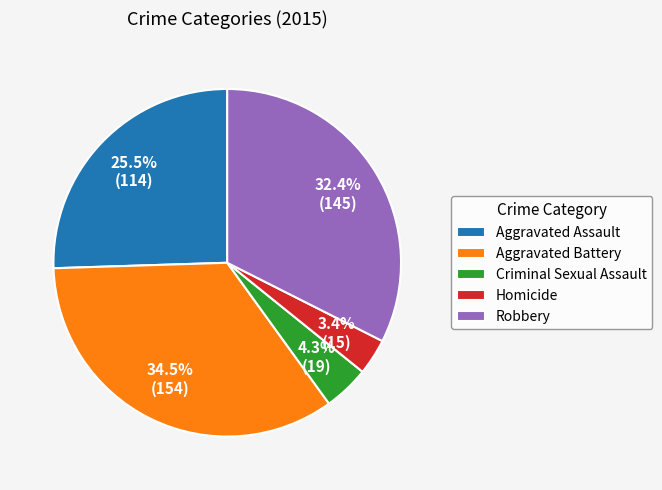

Count the number of slices in the pie.

5